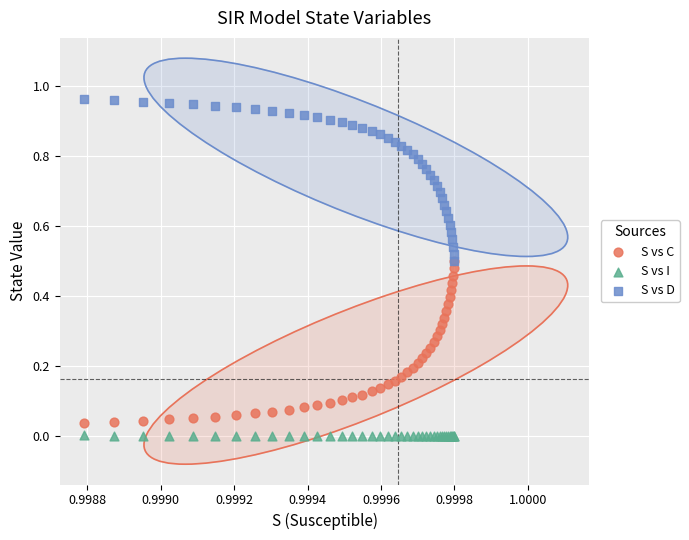

What are all the series names shown in the legend?

S vs C, S vs I, S vs D